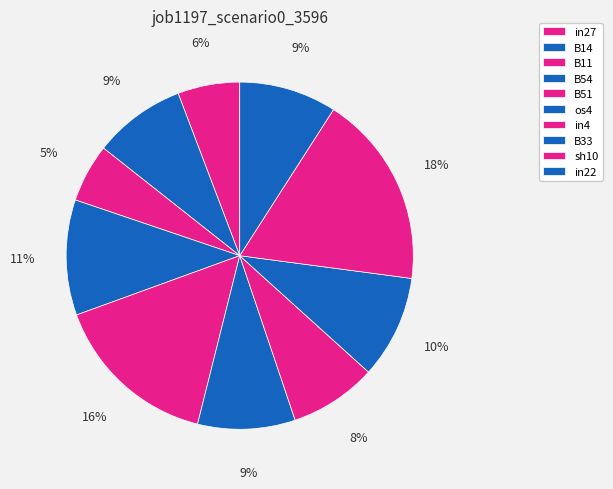

To the nearest percent, what portion does sh10 represent?

18%